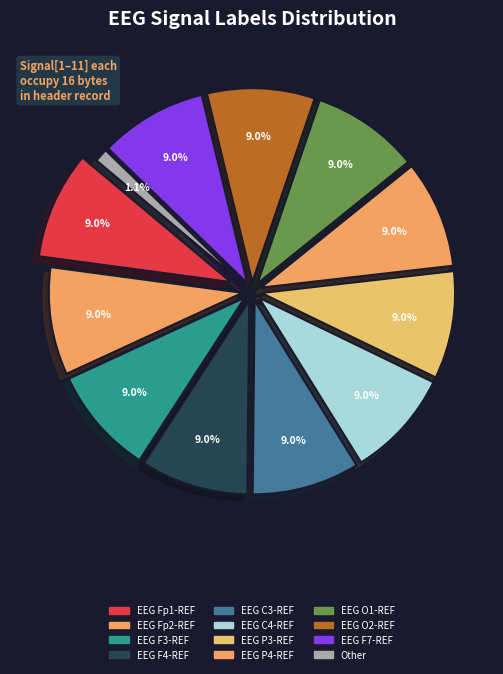

Count the number of slices in the pie.

12